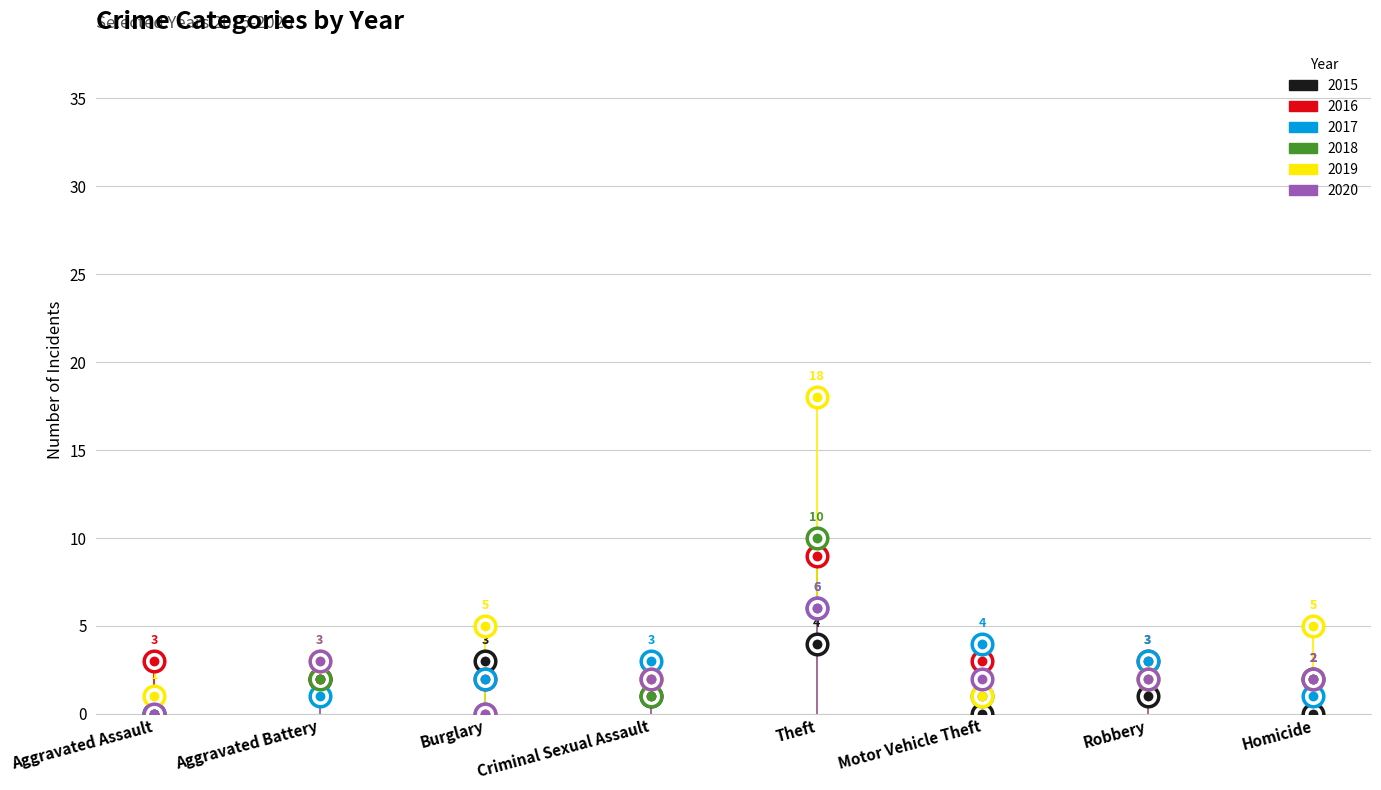

Which series has the largest total across all categories?

2019